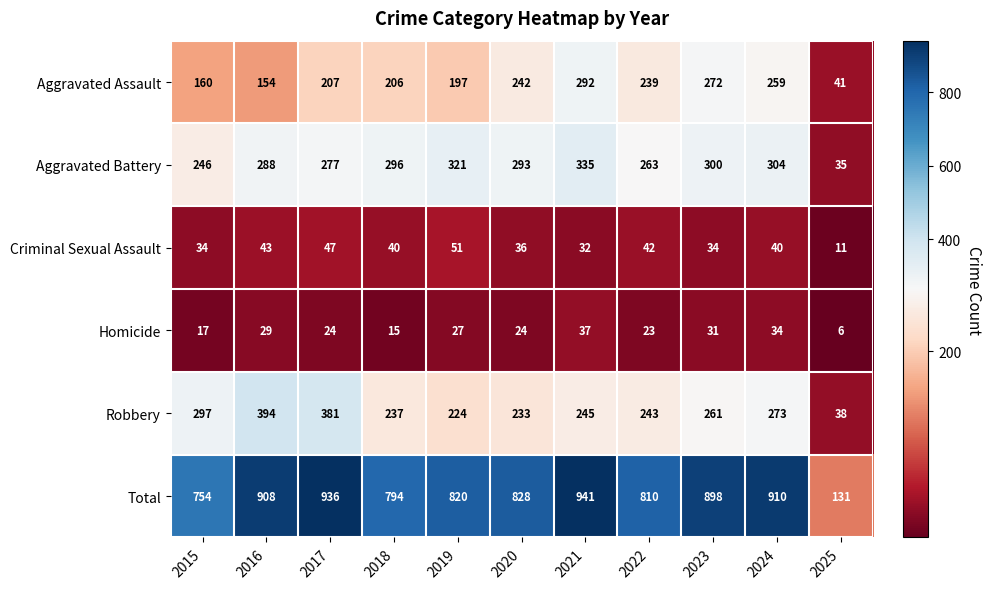

The value of Aggravated Assault at 2017 is 283. True or false?

False